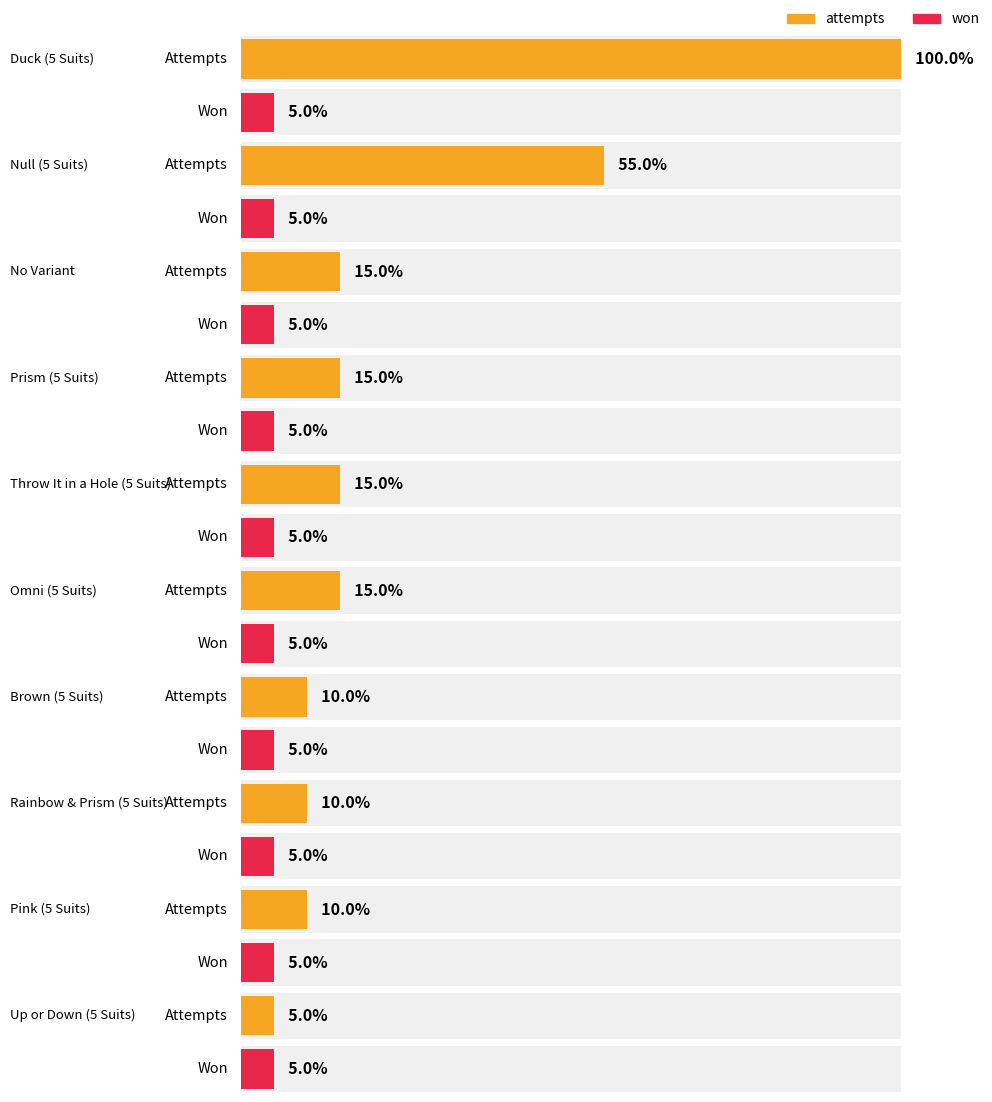

Count the number of categories in the chart.

10